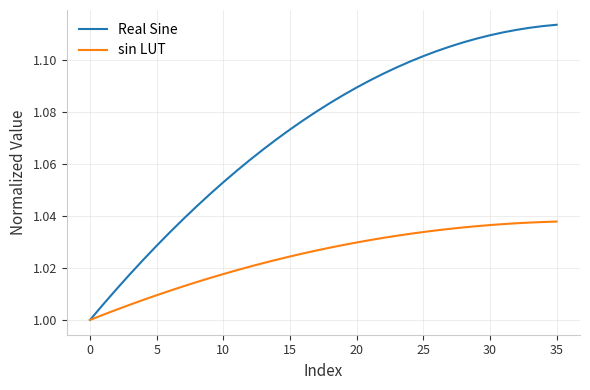

Which series has the largest range (max minus min)?

Real Sine